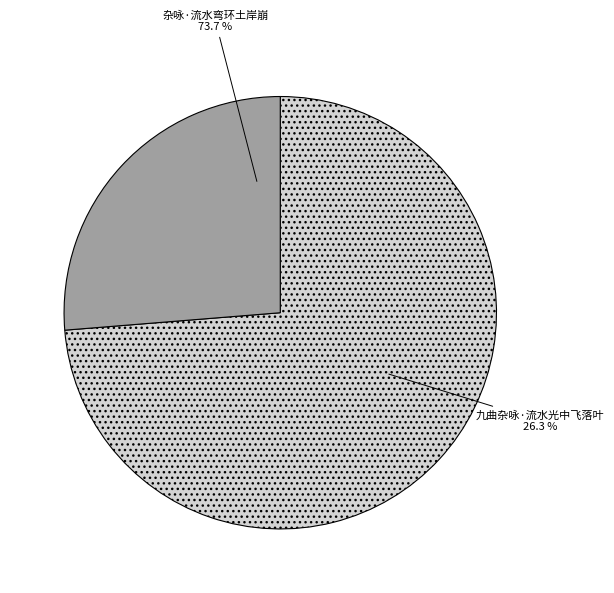

Which slice is the largest?

杂咏·流水弯环土岸崩